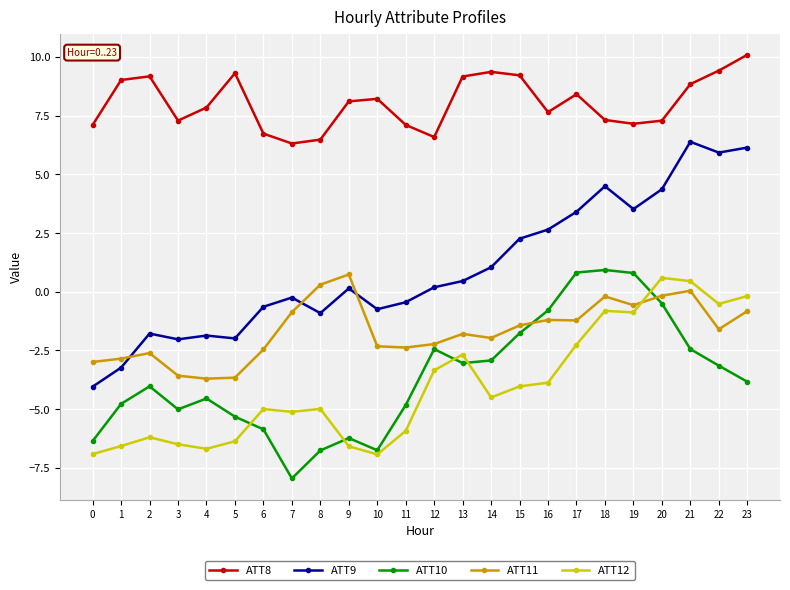

What is the average value of the ATT12 series?

-4.0